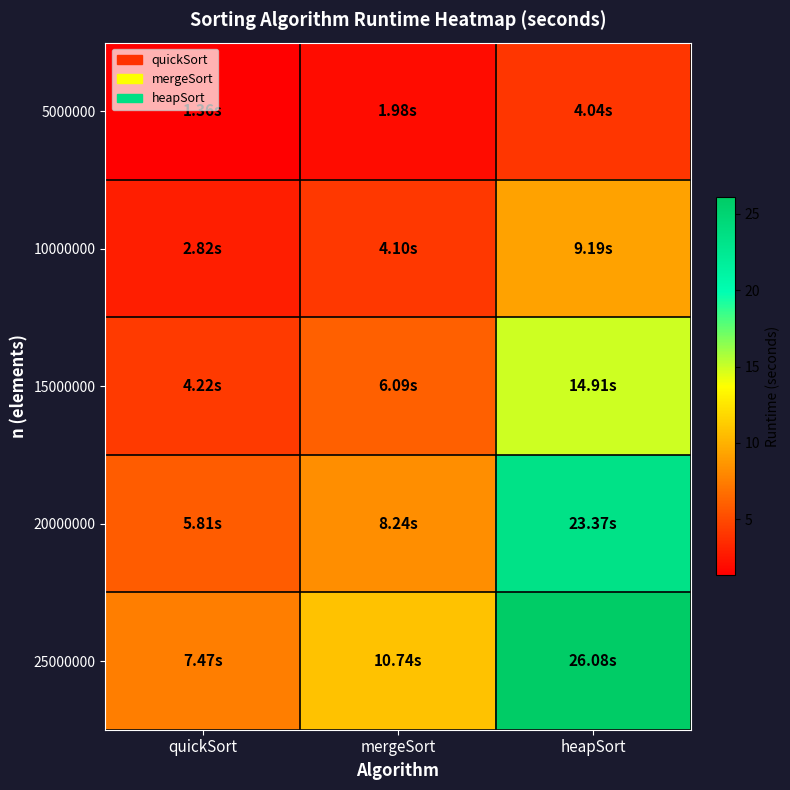

How many series are shown in this chart?

5